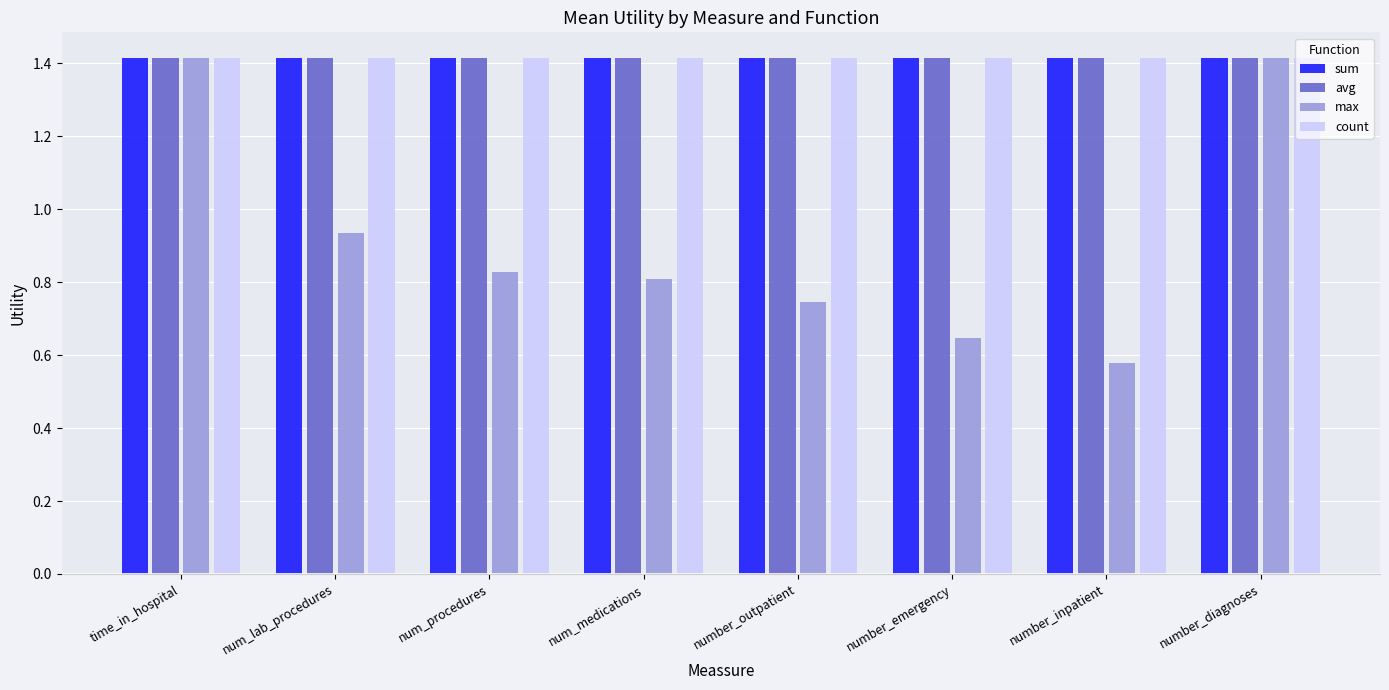

What is the total value across all series at number_diagnoses?

5.7